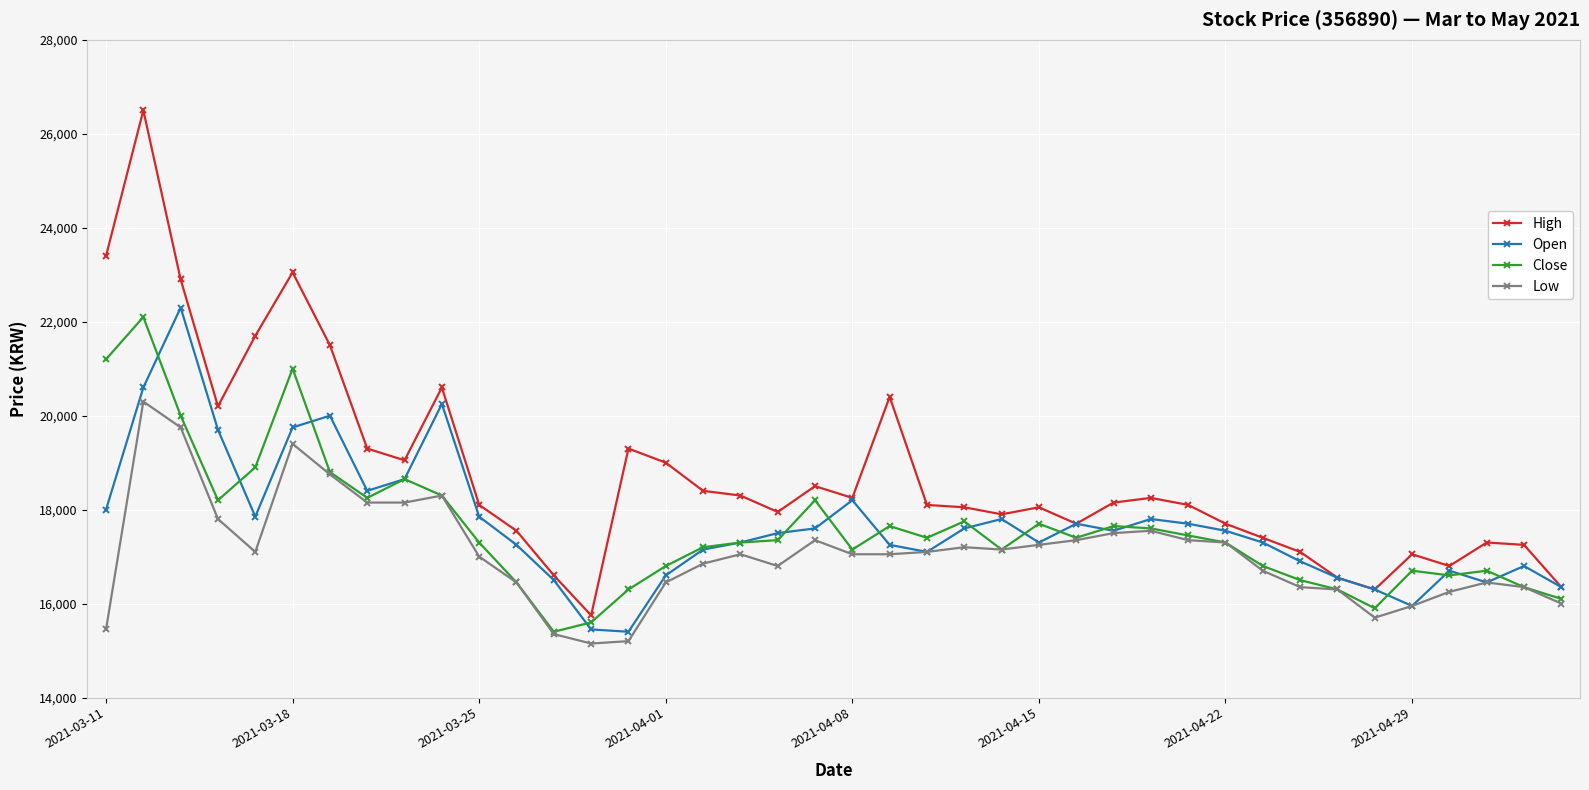

Which series has the largest total across all categories?

High